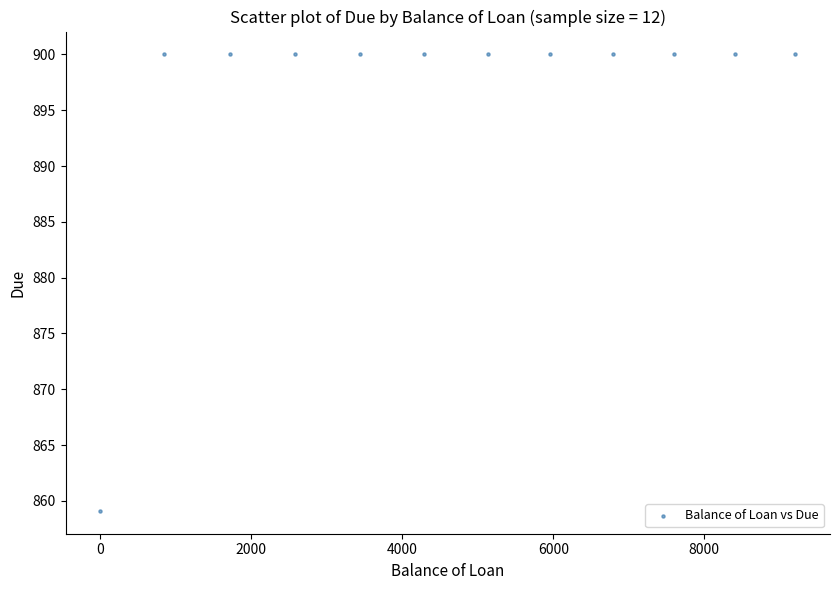

What Y value in the scatter plot is closest to 879?

859.1